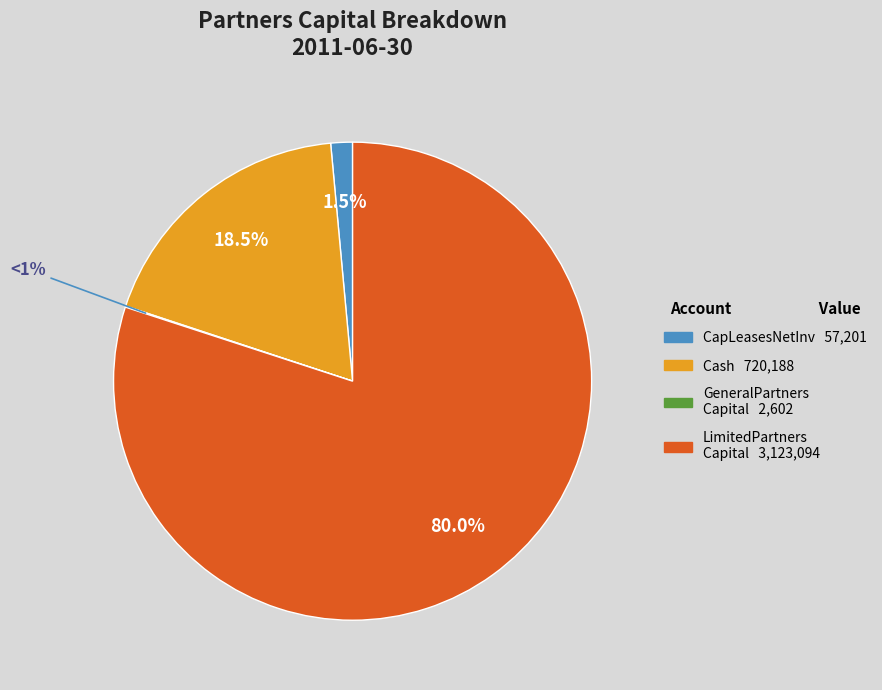

Rank the categories by value from lowest to highest.

GeneralPartnersCapitalAccount, CapitalLeasesNetInvestmentInSalesTypeLeases, Cash, LimitedPartnersCapitalAccount